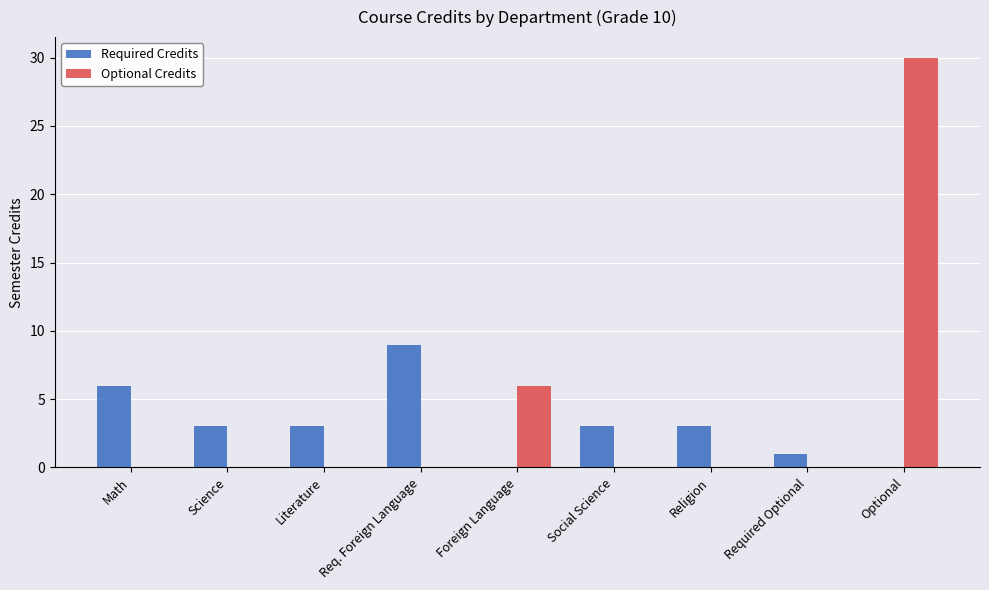

Reading left to right, what are all the values shown in this chart?

Required Credits: 6	3	3	9	0	3	3	1	0
Optional Credits: 0	0	0	0	6	0	0	0	30